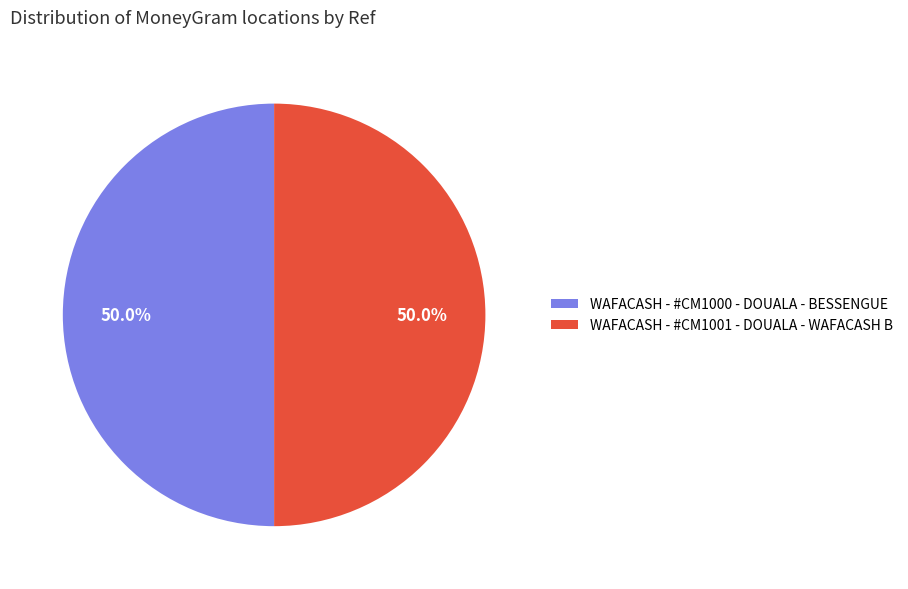

Approximately how many times larger is the value at WAFACASH - #CM1000 - DOUALA - BESSENGUE compared to WAFACASH - #CM1001 - DOUALA - WAFACASH B?

1.0